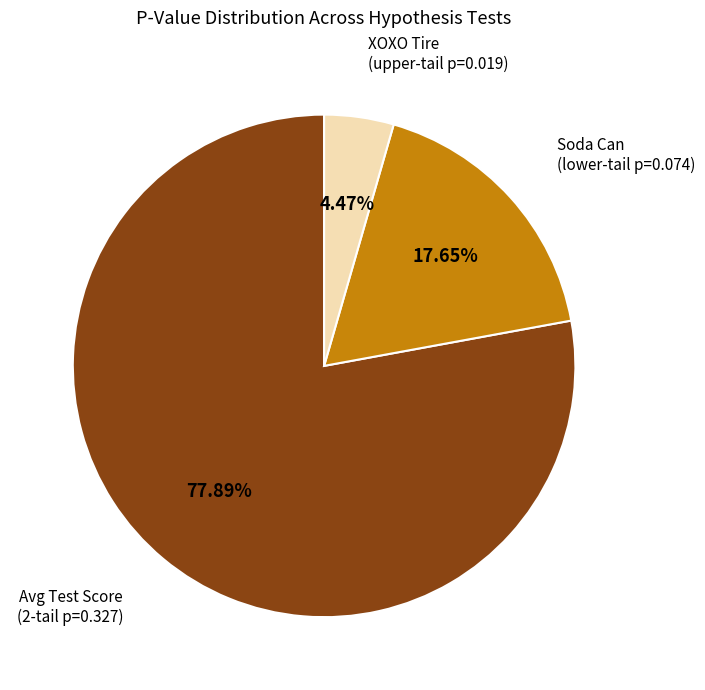

Which has a higher value, XOXO Tire (upper-tail p=0.019) or Soda Can (lower-tail p=0.074)?

Soda Can (lower-tail p=0.074)